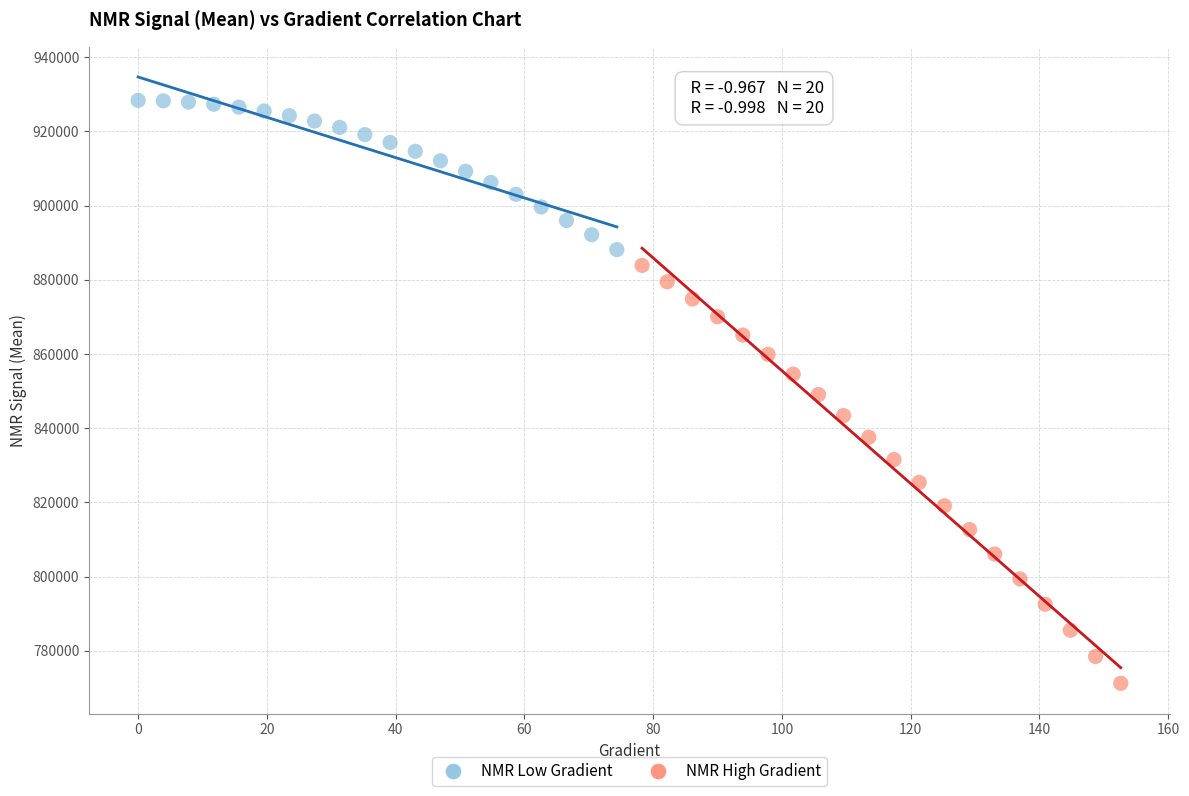

Which series reaches the maximum Y coordinate?

NMR Low Gradient